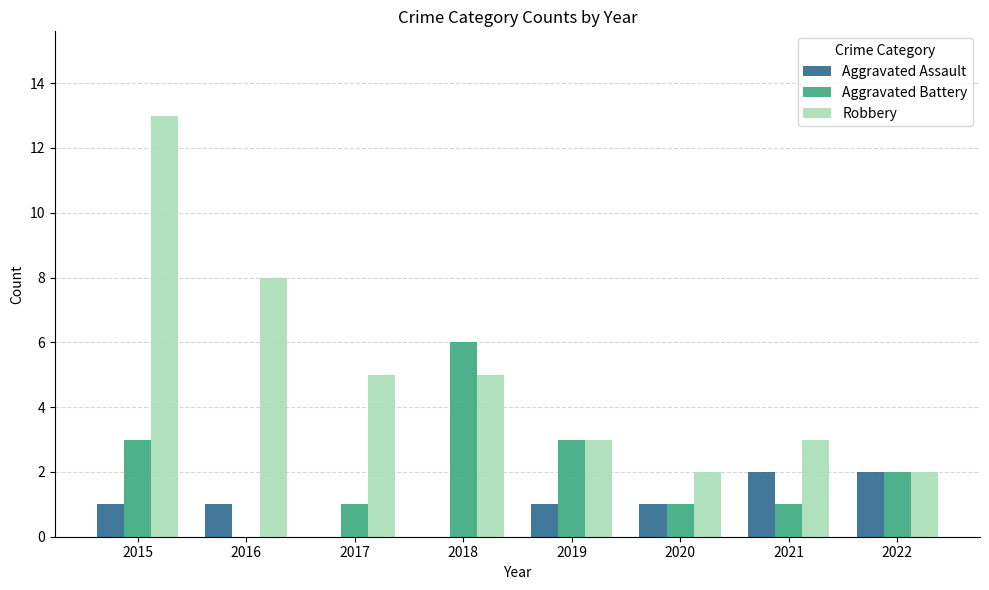

How many groups of bars are there?

8